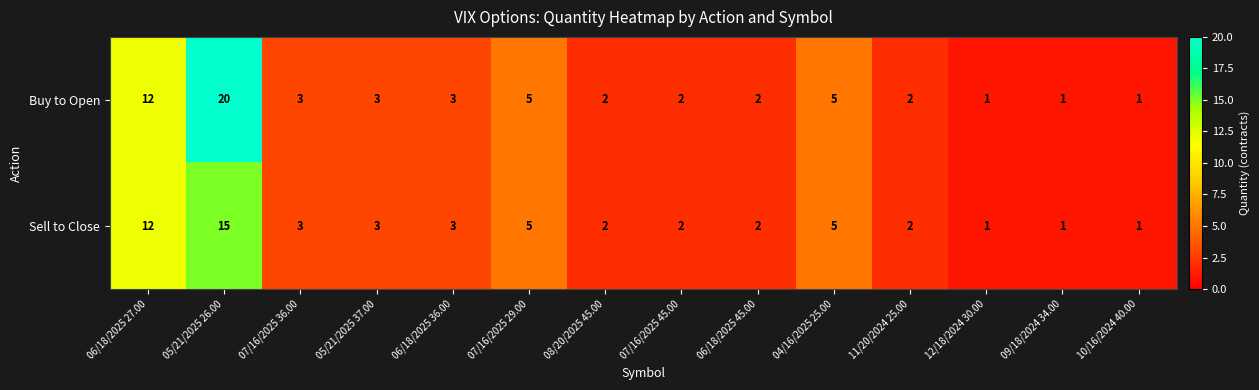

Rank the series by their maximum value, from lowest to highest.

Sell to Close, Buy to Open